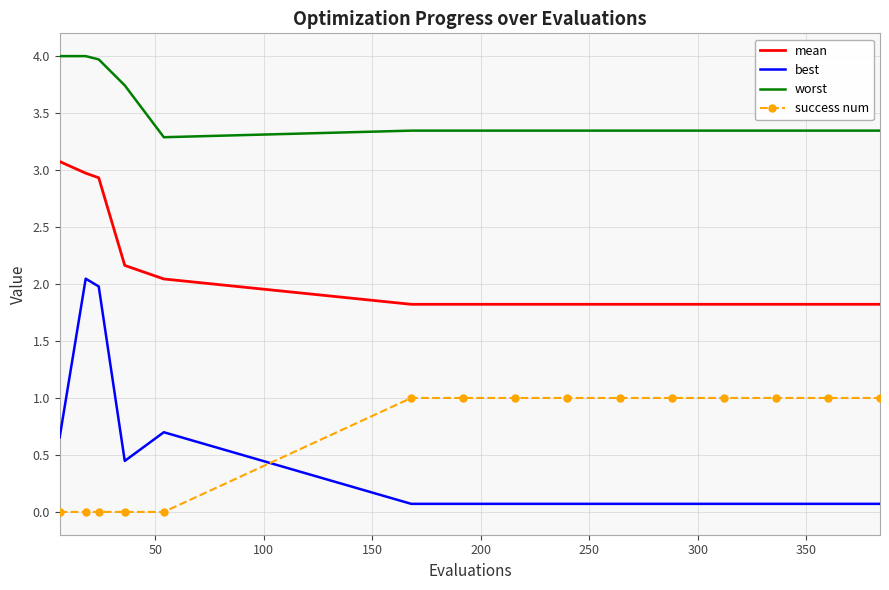

Which series has the largest range (max minus min)?

best